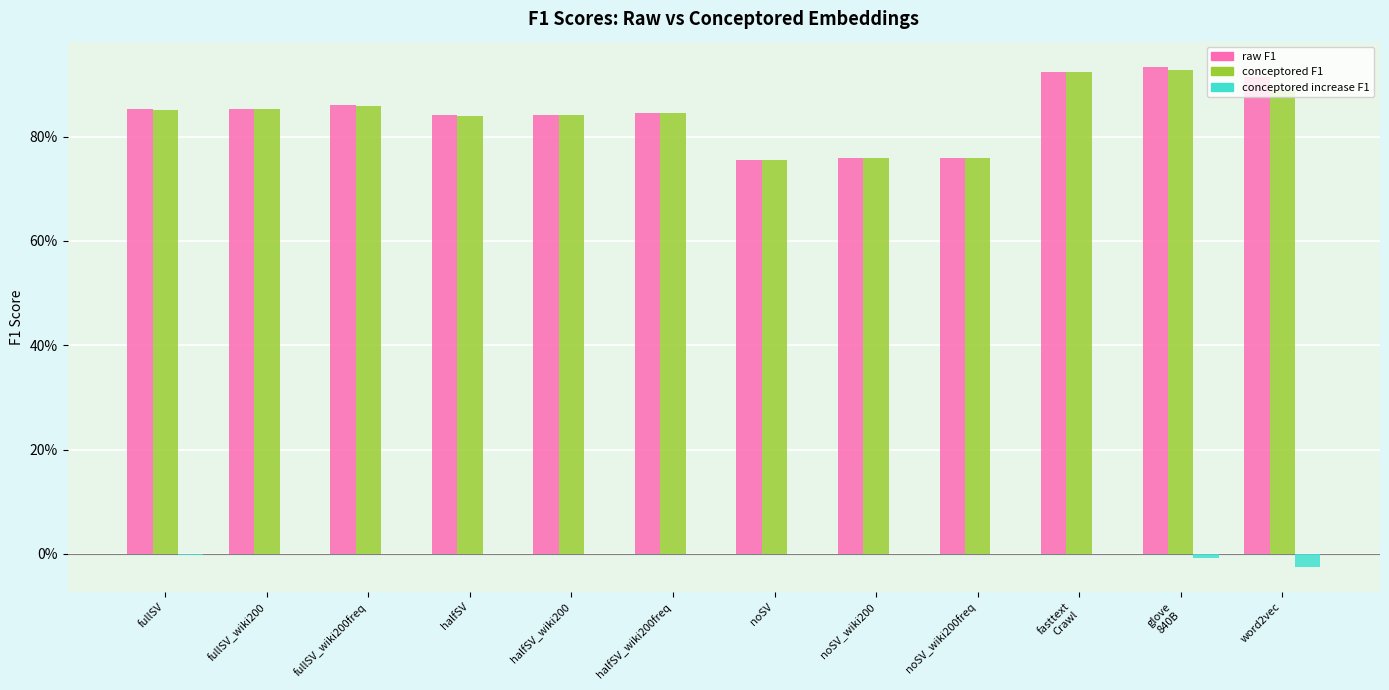

What position from the right is fullSV_wiki200freq?

10